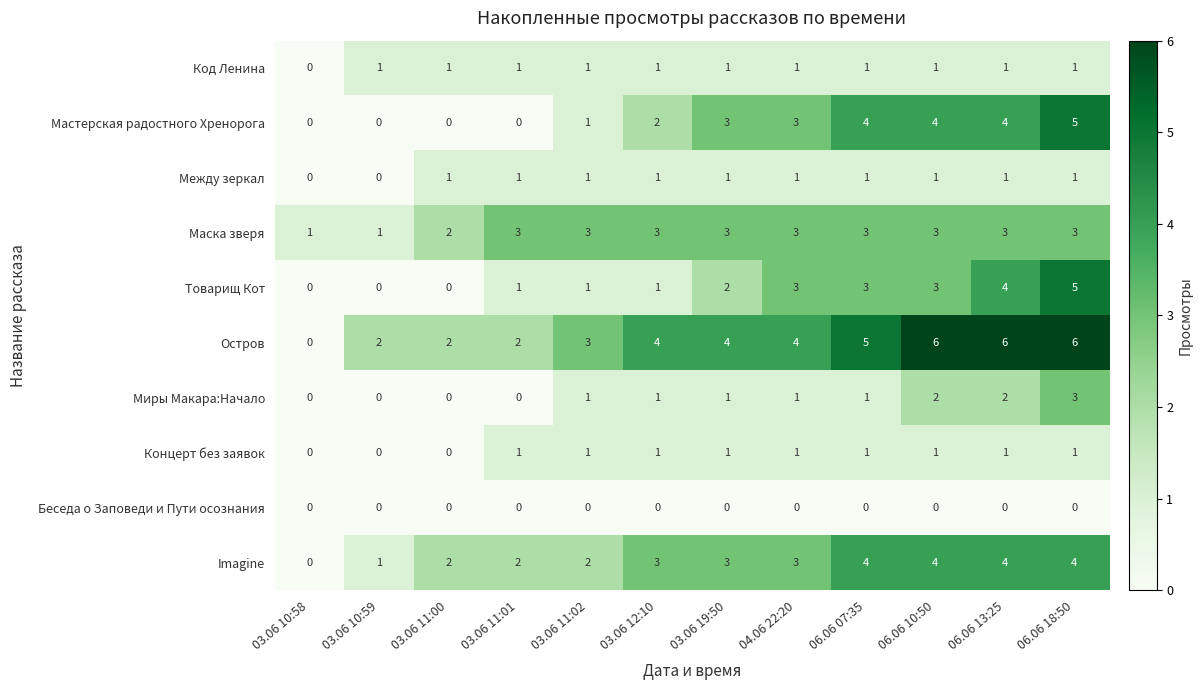

Is it true that Остров equals 6 at 06.06 18:50?

True